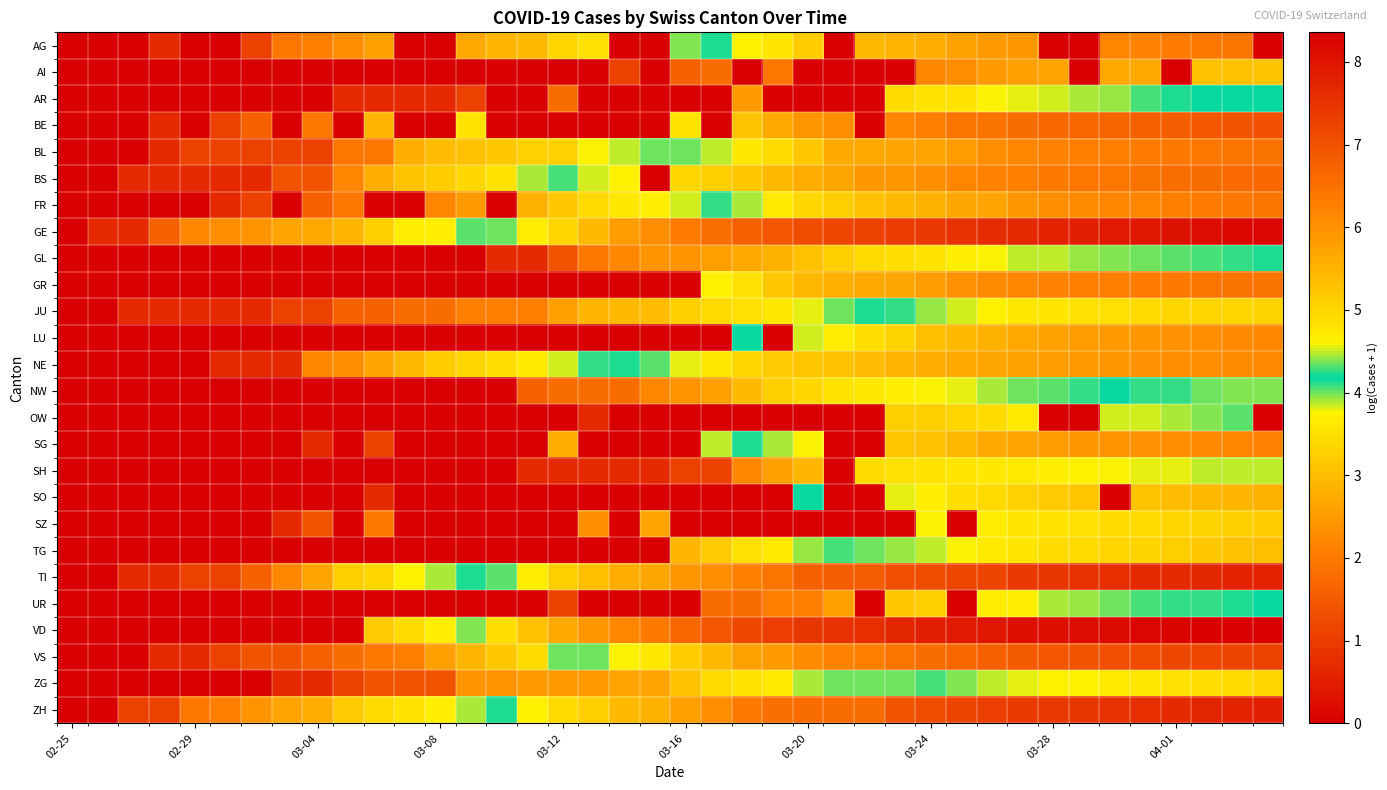

Count the number of data series in this chart.

26